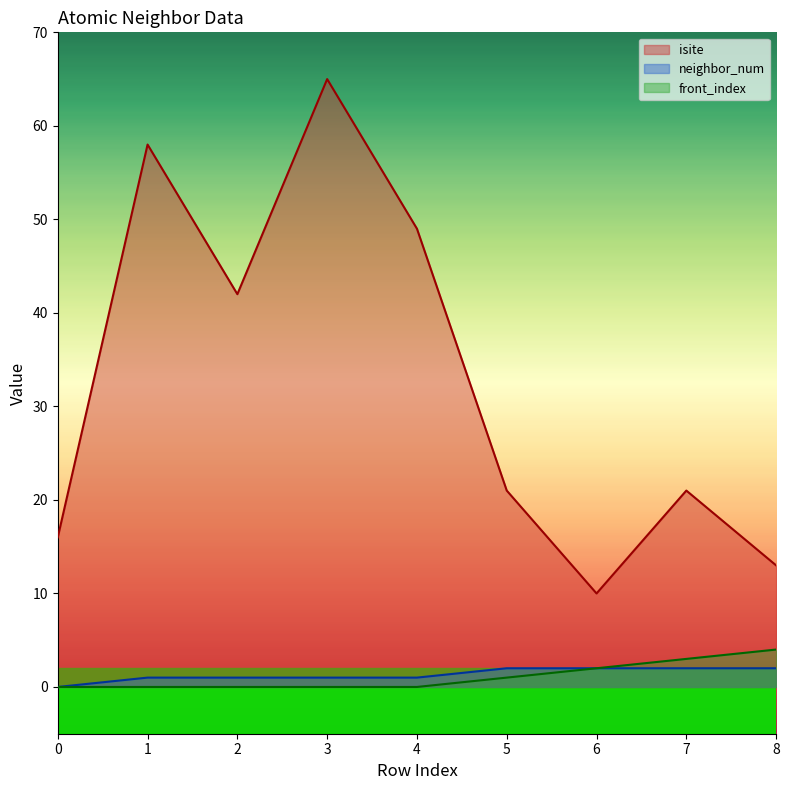

Reading left to right, extract all data points from this chart.

isite: 0=16	1=58	2=42	3=65	4=49	5=21	6=10	7=21	8=13
neighbor_num: 0=0	1=1	2=1	3=1	4=1	5=2	6=2	7=2	8=2
front_index: 0=0	1=0	2=0	3=0	4=0	5=1	6=2	7=3	8=4